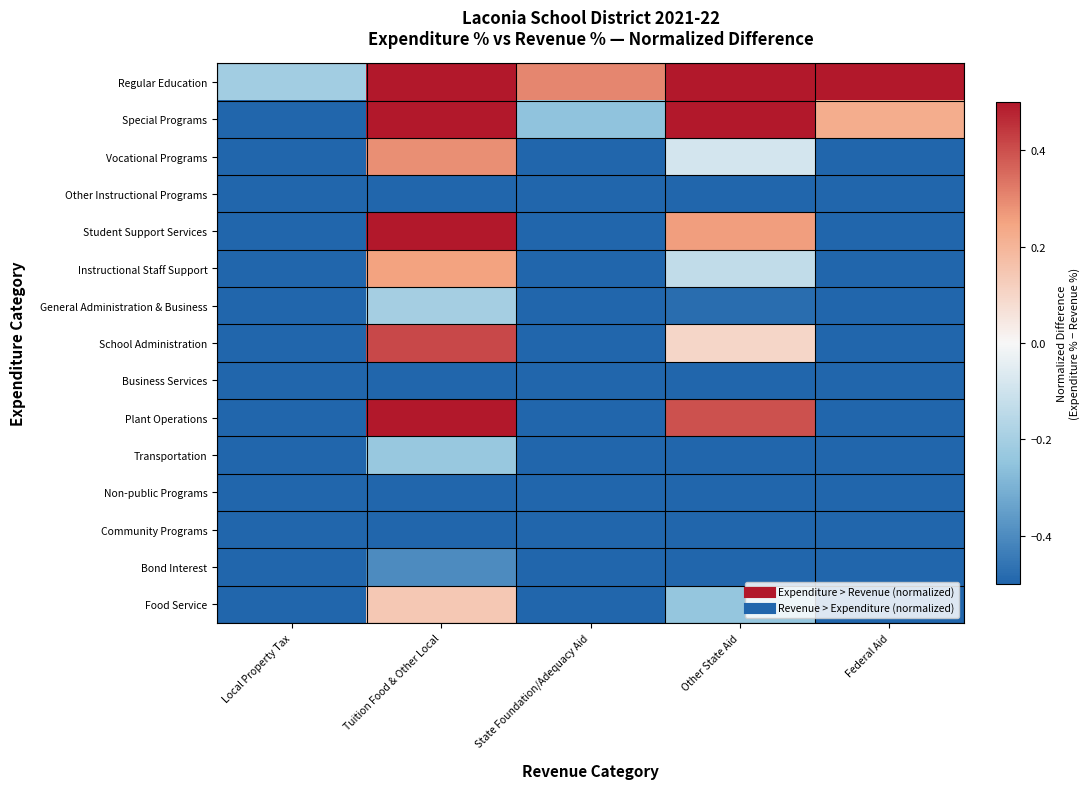

Which label corresponds to the largest value in the chart?

Tuition Food & Other Local